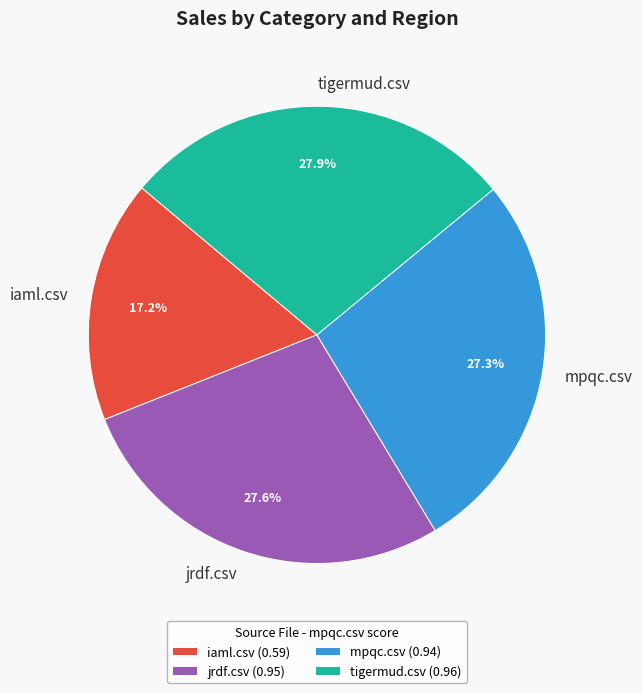

The iaml.csv slice represents 17% of the pie. True or false?

True